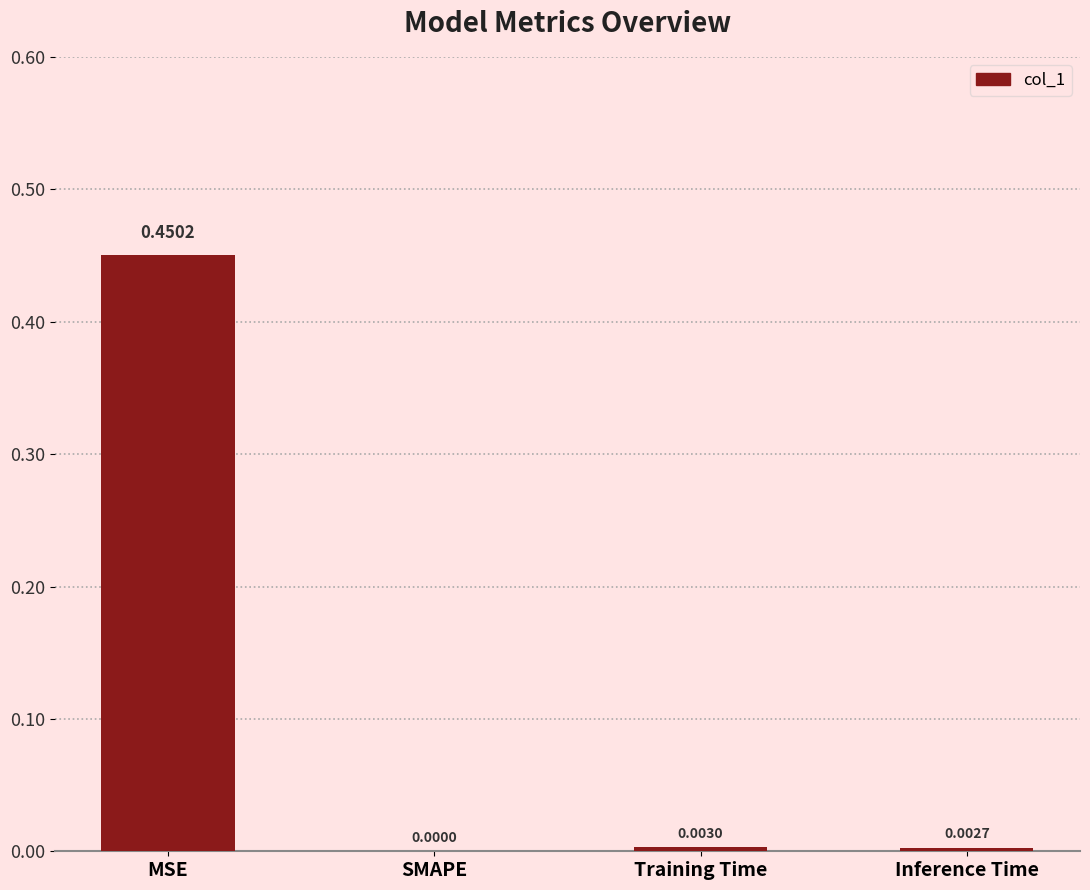

At which category does the chart reach its peak across all series?

MSE